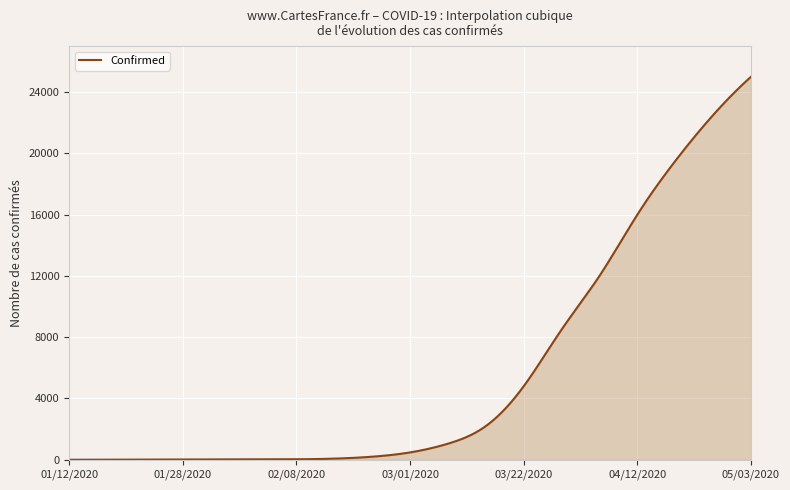

What is the greatest value displayed?

25000.0